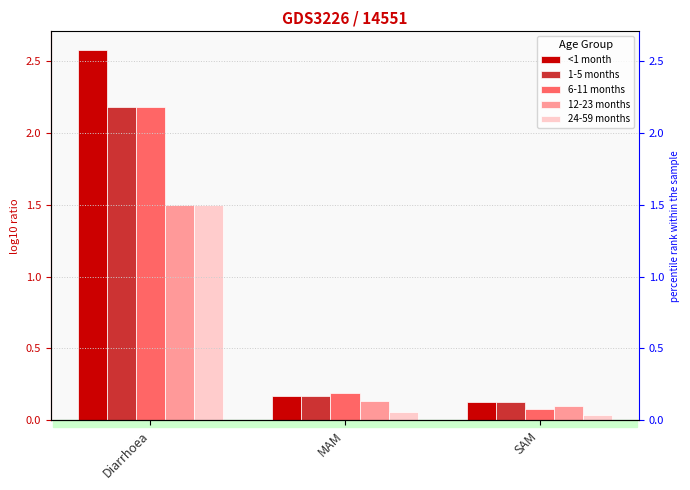

Reading right to left, extract all data points from this chart.

<1 month: SAM=0.1	MAM=0.2	Diarrhoea=2.6
1-5 months: SAM=0.1	MAM=0.2	Diarrhoea=2.2
6-11 months: SAM=0.1	MAM=0.2	Diarrhoea=2.2
12-23 months: SAM=0.1	MAM=0.1	Diarrhoea=1.5
24-59 months: SAM=0.0	MAM=0.1	Diarrhoea=1.5